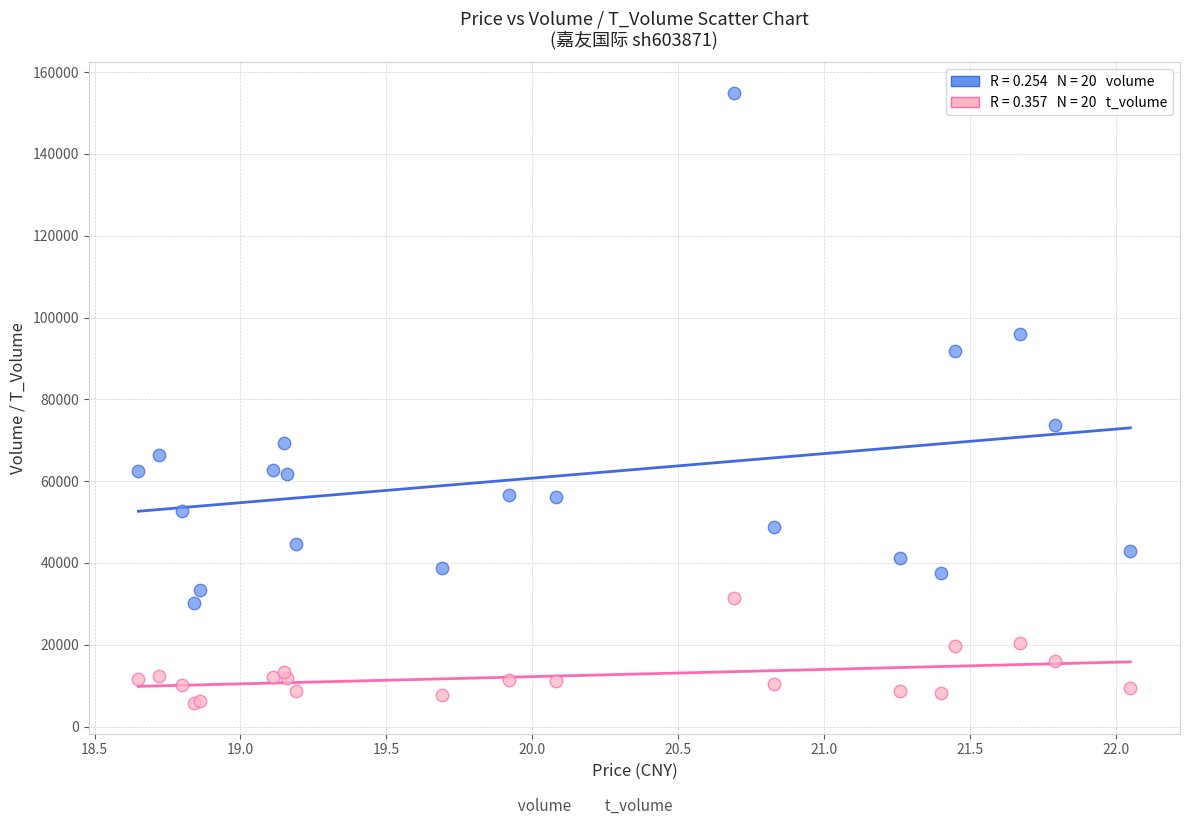

Across all series, what Y value is closest to 80355?

73633